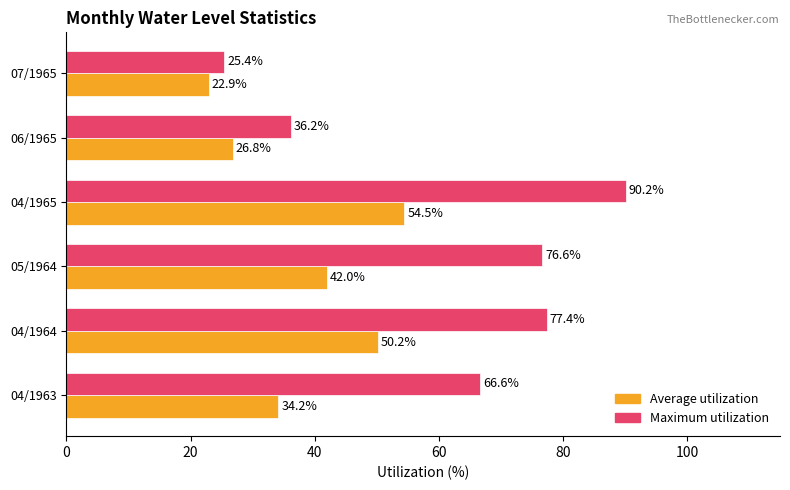

Count the number of categories in the chart.

6